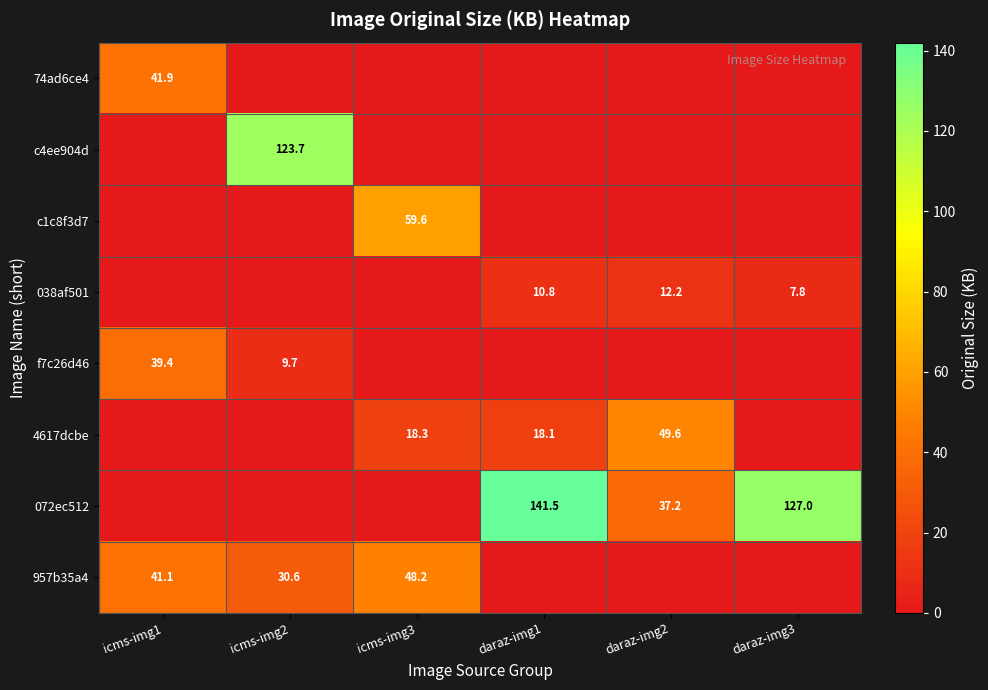

The 072ec512 series shows 21.0 at daraz-img2. True or false?

False